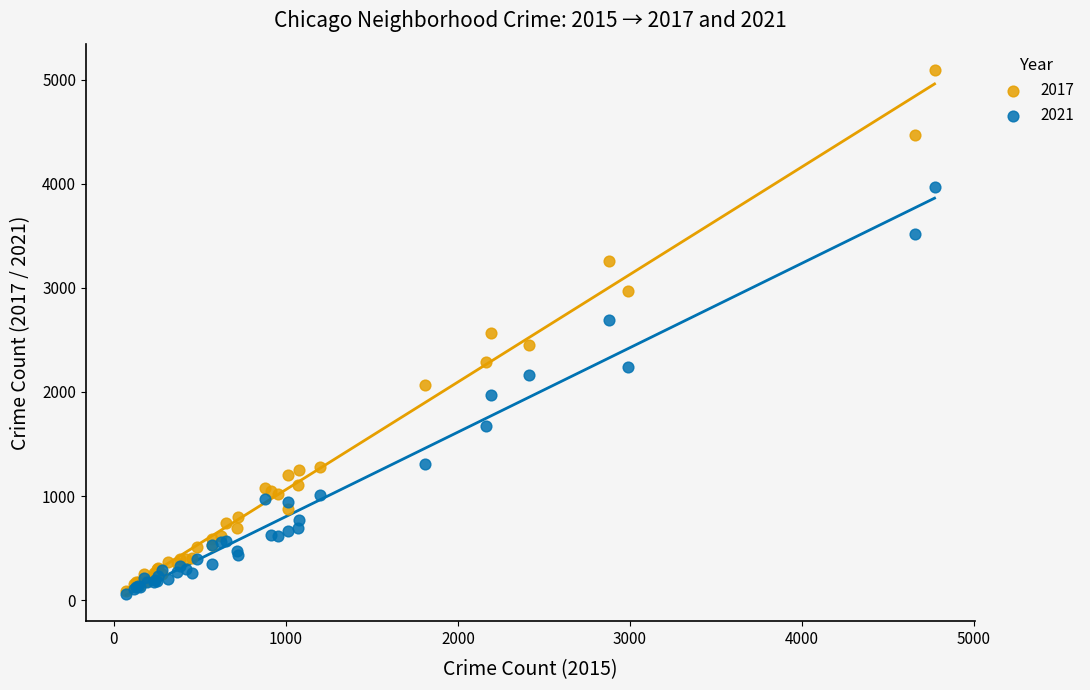

What are all the series names shown in the legend?

2017, 2021